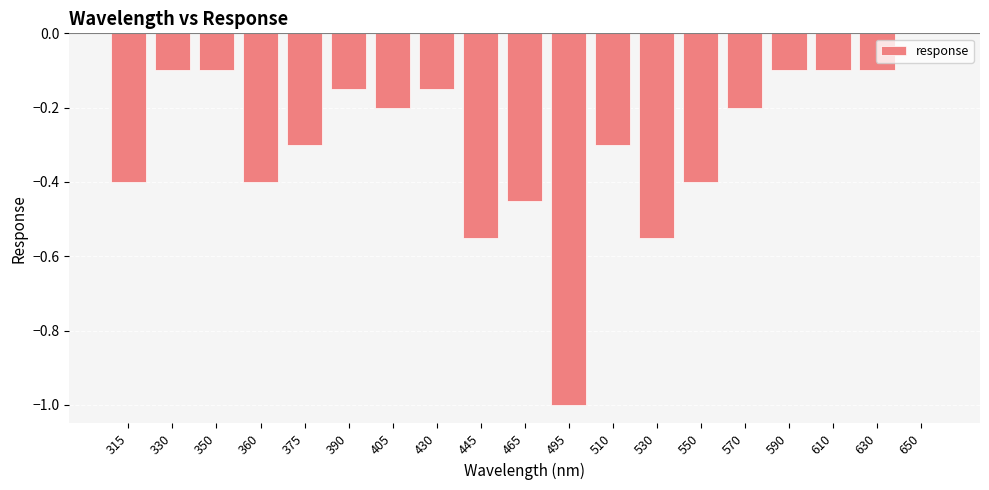

The chart shows a value of -0.1 at 390. True or false?

True